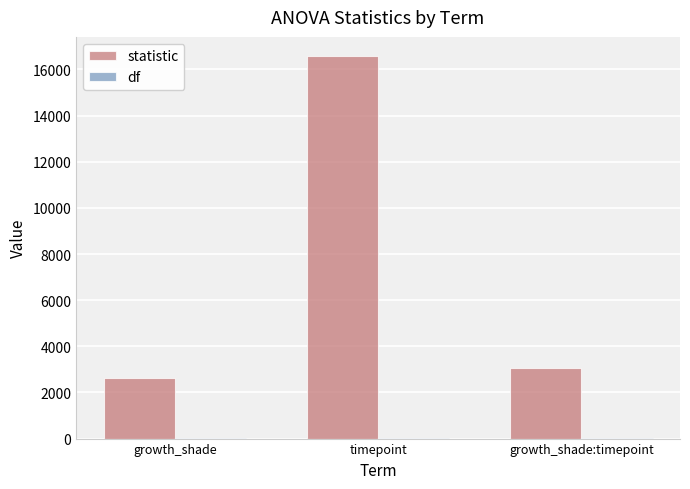

What is the difference between the statistic values at growth_shade and timepoint?

13951.8